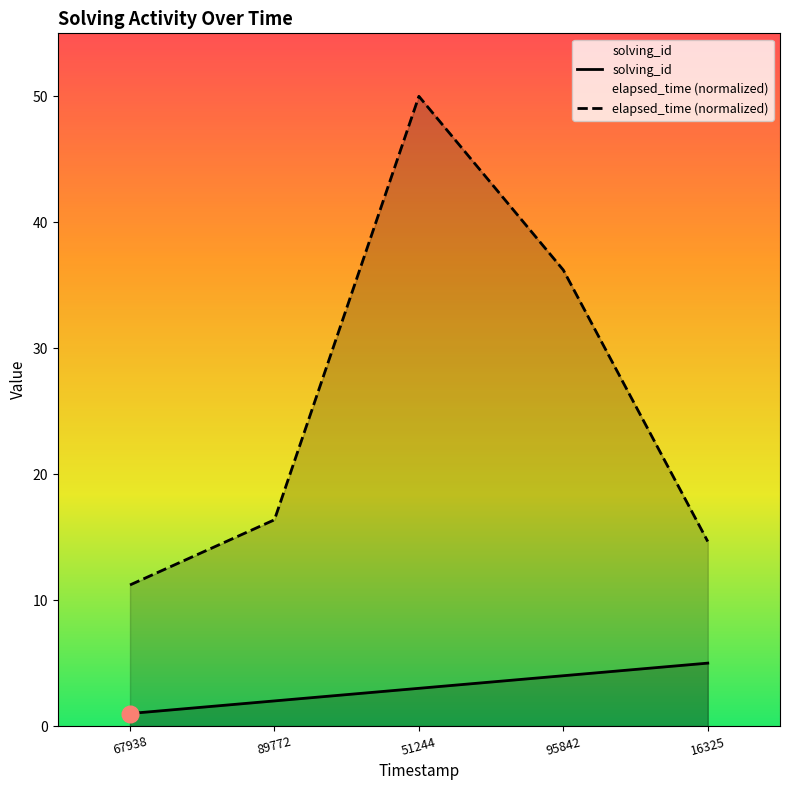

How many data points does each series have?

5